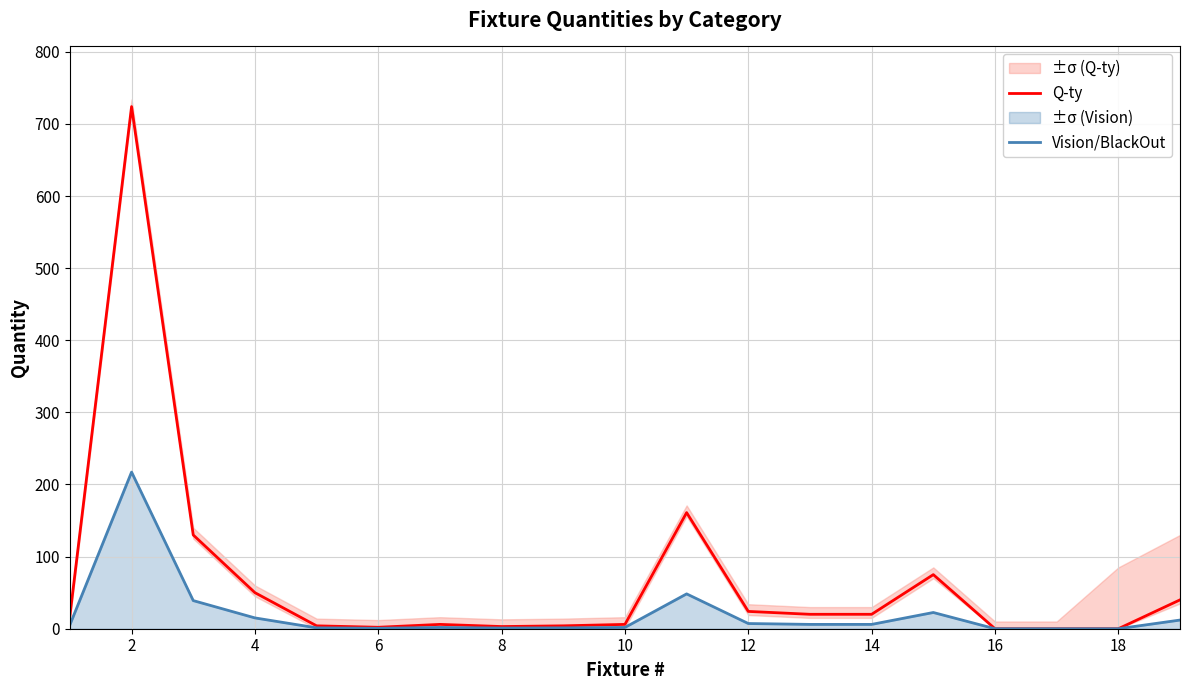

Is the value of Vision/BlackOut at 18 greater than the value of Q-ty at 2?

No